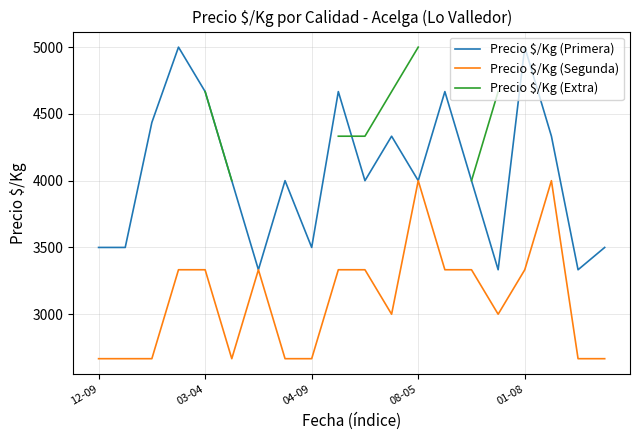

Is this an area chart (filled region under the line)?

No